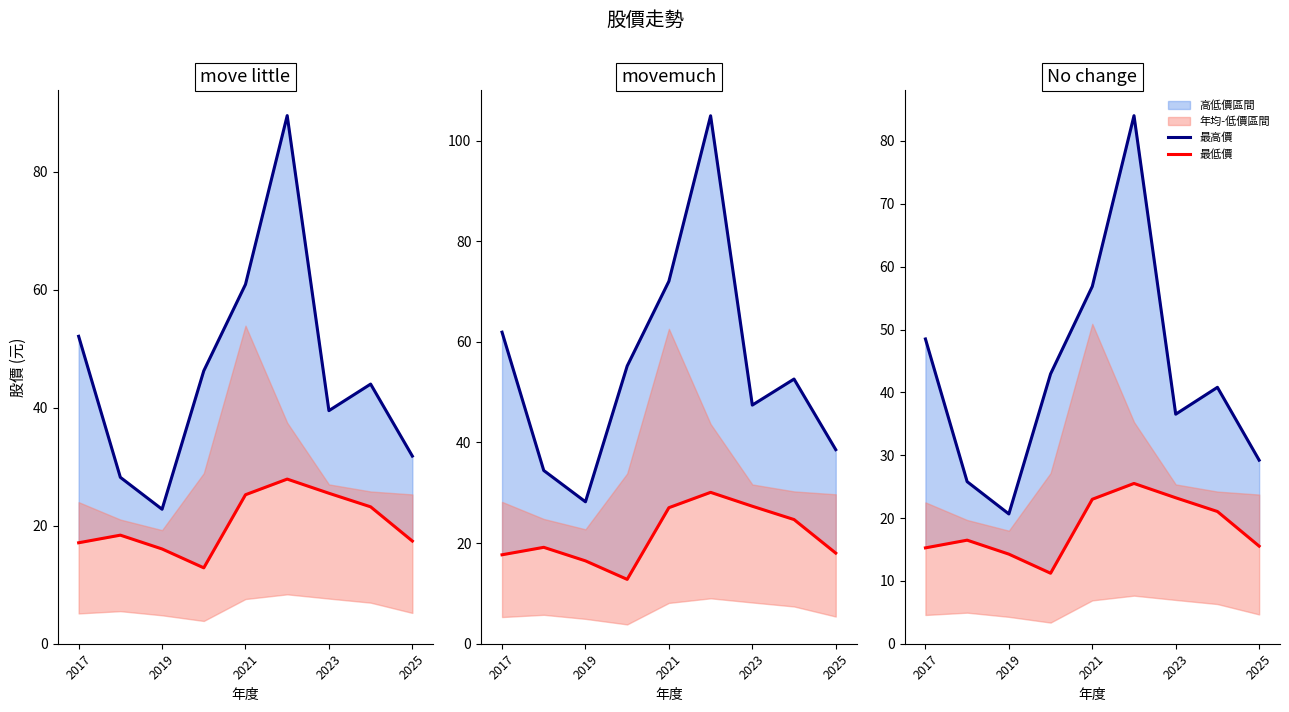

Which series has the widest spread of values?

最高價